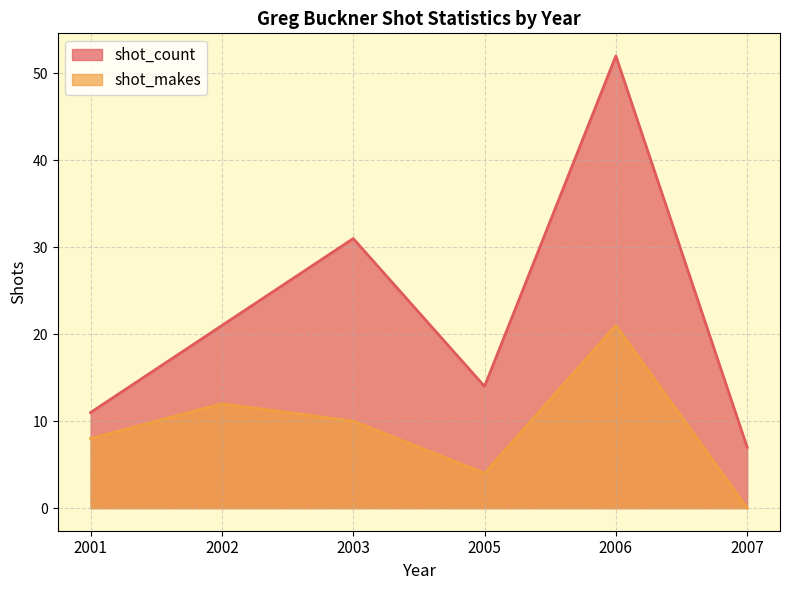

What is the value of the shot_makes point at the 4th from the left?

4